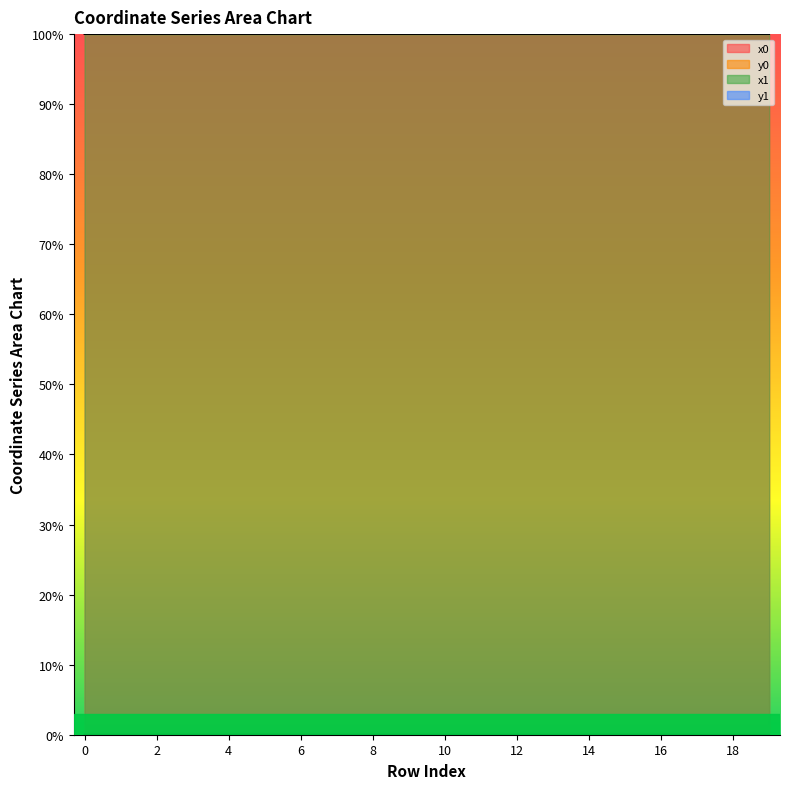

Reading left to right, transcribe all the data shown in this chart.

x0: 0=100.0	1=100.0	2=100.0	3=100.0	4=100.0	5=100.0	6=100.0	7=100.0	8=100.0	9=100.0	10=100.0	11=100.0	12=100.0	13=100.0	14=100.0	15=100.0	16=100.0	17=100.0	18=100.0	19=100.0
y0: 0=0.0	1=0.0	2=0.0	3=0.0	4=0.0	5=0.0	6=0.0	7=0.0	8=0.0	9=0.0	10=0.0	11=0.0	12=0.0	13=0.0	14=0.0	15=0.0	16=0.0	17=0.0	18=0.0	19=0.0
x1: 0=100.0	1=100.0	2=100.0	3=100.0	4=100.0	5=100.0	6=100.0	7=100.0	8=100.0	9=100.0	10=100.0	11=100.0	12=100.0	13=100.0	14=100.0	15=100.0	16=100.0	17=100.0	18=100.0	19=100.0
y1: 0=0.0	1=0.0	2=0.0	3=0.0	4=0.0	5=0.0	6=0.0	7=0.0	8=0.0	9=0.0	10=0.0	11=0.0	12=0.0	13=0.0	14=0.0	15=0.0	16=0.0	17=0.0	18=0.0	19=0.0